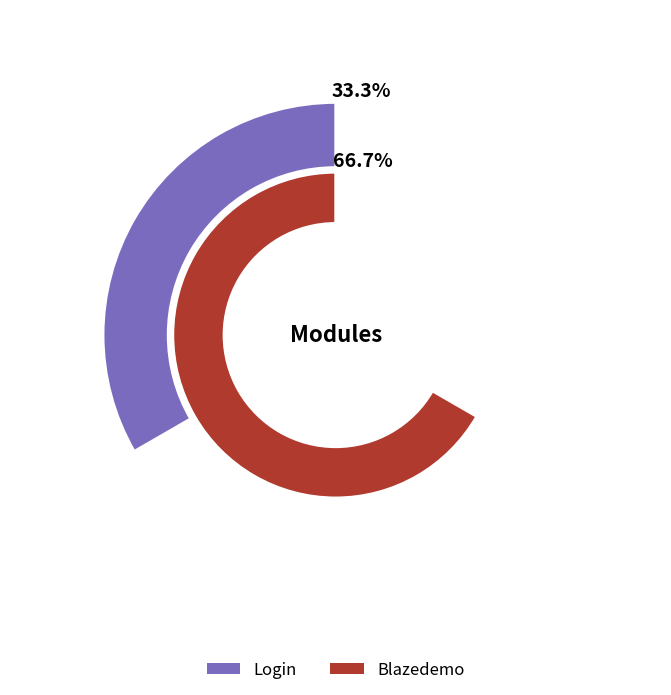

To the nearest percent, what is the difference between the largest and smallest slice percentages?

33%